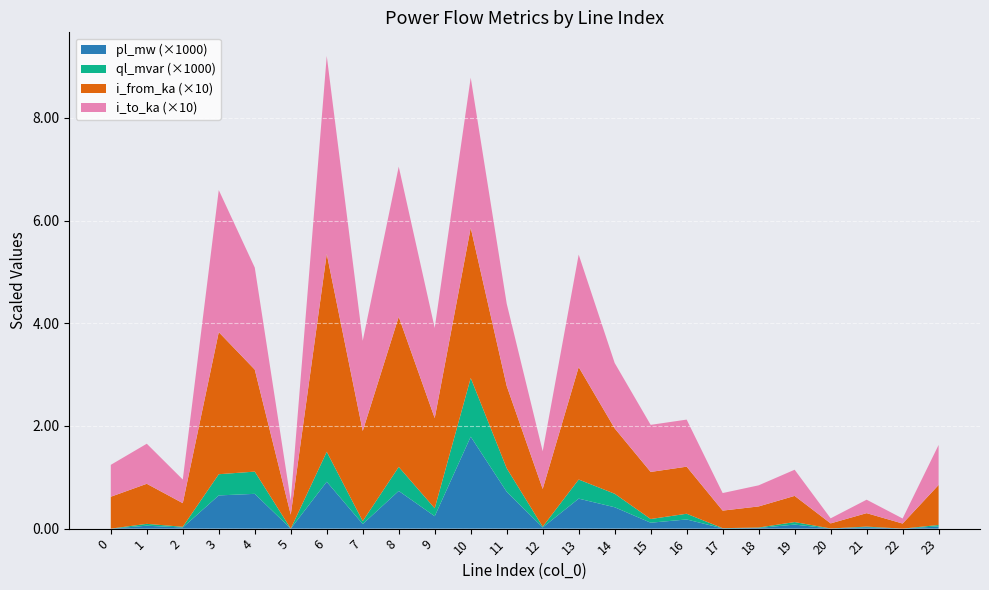

What are all the series names shown in the legend?

pl_mw (×1000), ql_mvar (×1000), i_from_ka (×10), i_to_ka (×10)